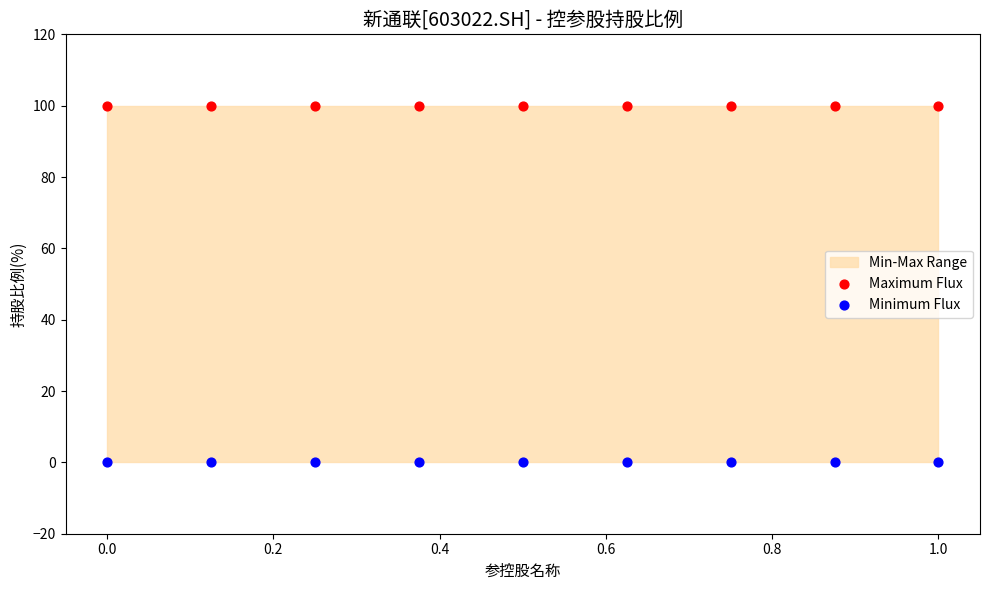

Which series reaches the maximum Y coordinate?

Maximum Flux